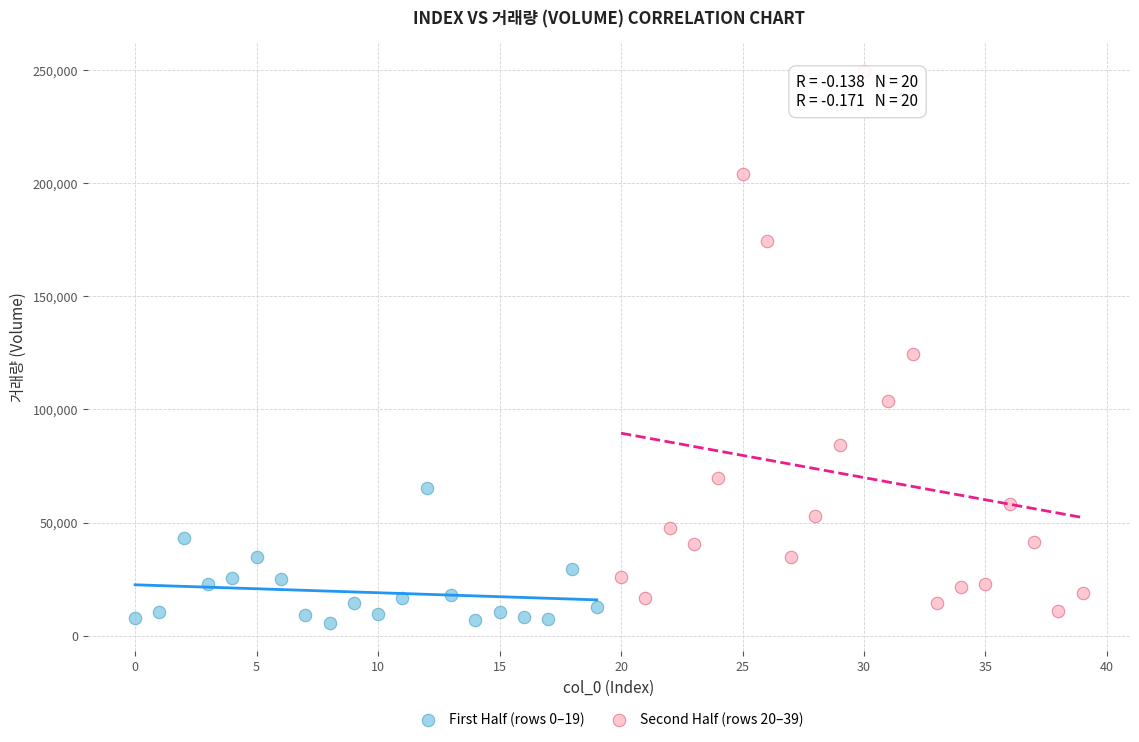

Which series contains the highest Y value?

Second Half (rows 20–39)